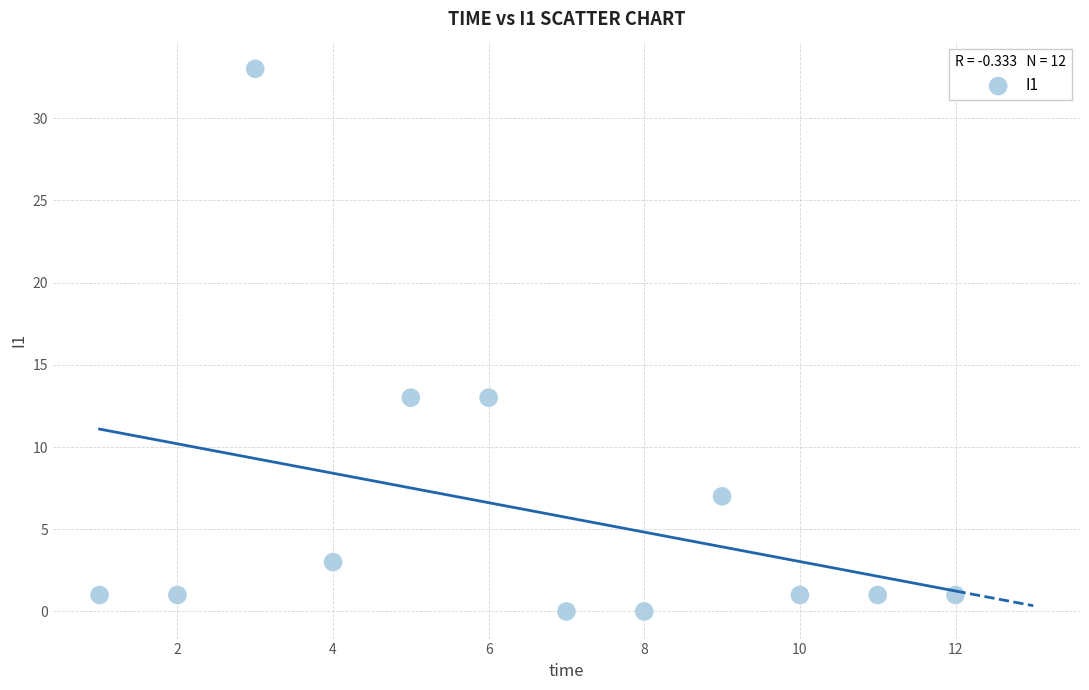

What is the average X value?

6